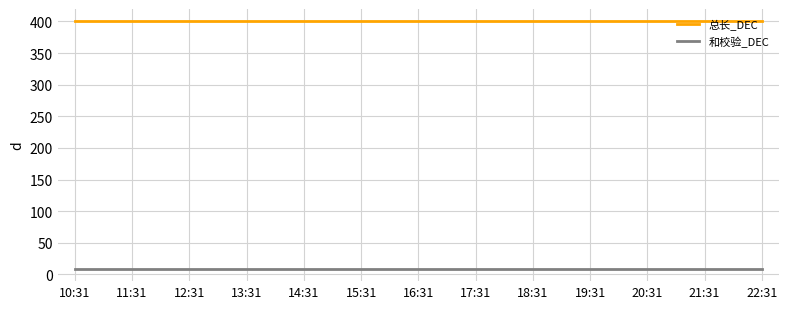

What position from the right is 11:31?

12